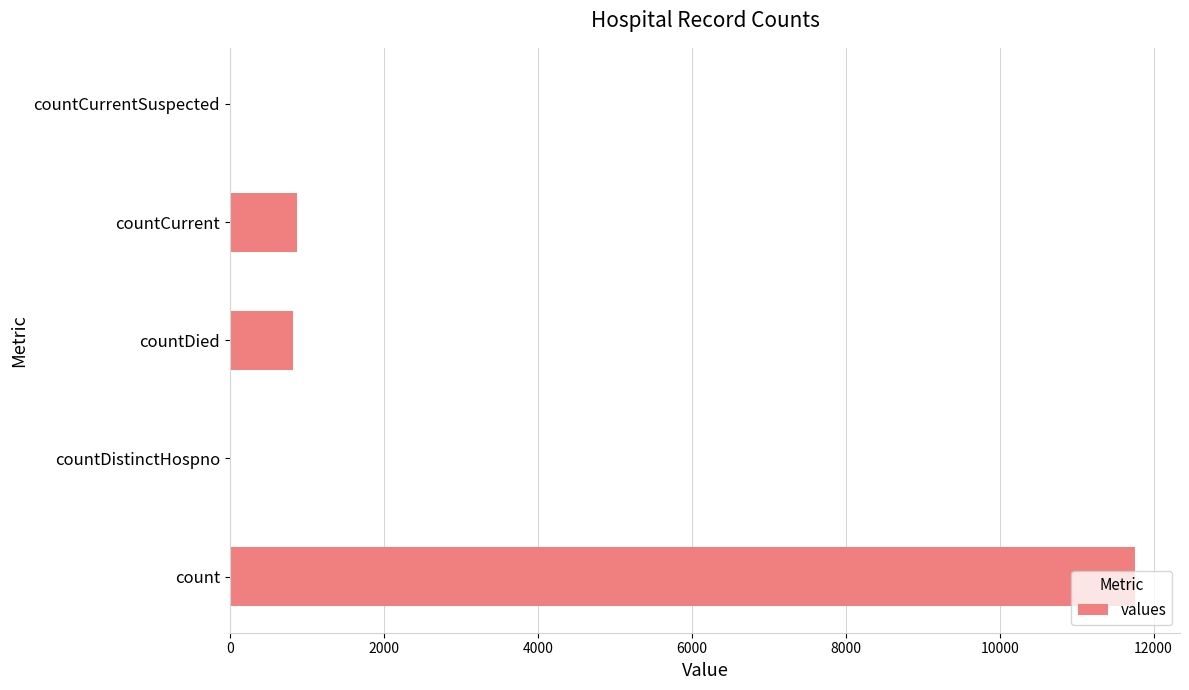

How many distinct data groups are displayed?

1